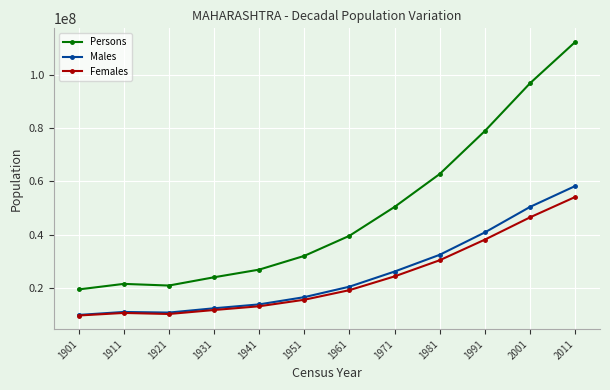

At which category is the sum across all series the highest?

2011